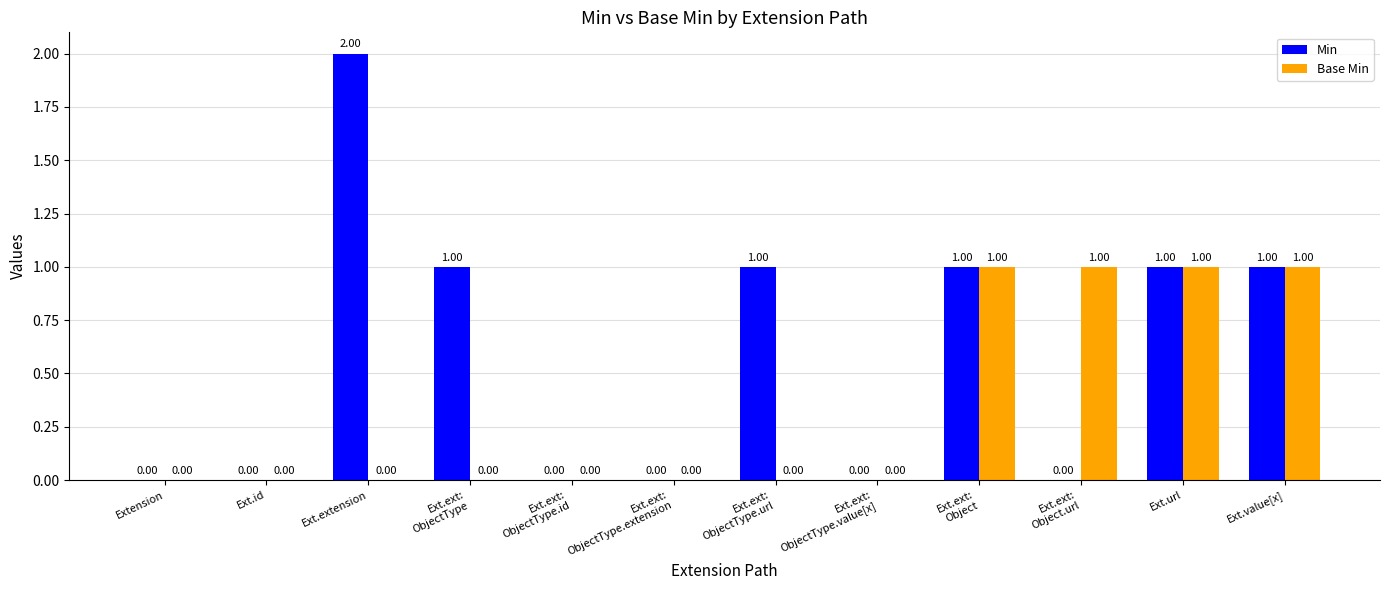

Reading left to right, what are all the values shown in this chart?

Min: 0	0	2	1	0	0	1	0	1	0	1	1
Base Min: 0	0	0	0	0	0	0	0	1	1	1	1